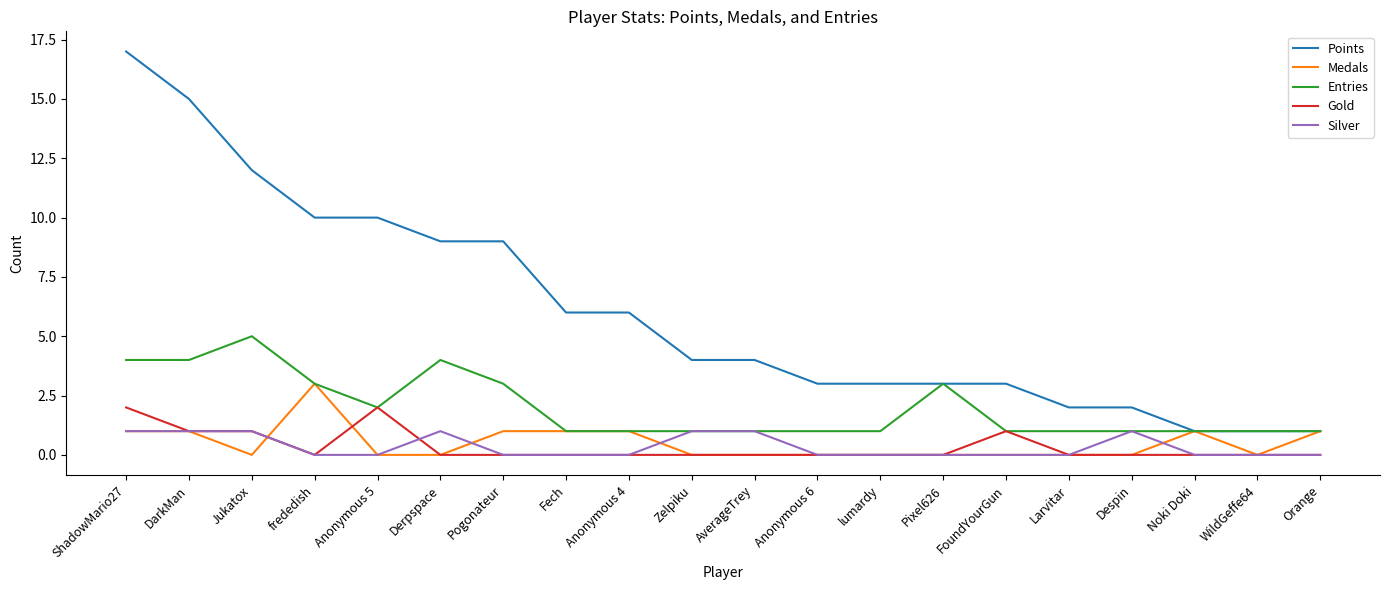

Reading left to right, extract all data points from this chart.

Points: 17	15	12	10	10	9	9	6	6	4	4	3	3	3	3	2	2	1	1	1
Medals: 1	1	0	3	0	0	1	1	1	0	0	0	0	0	0	0	0	1	0	1
Entries: 4	4	5	3	2	4	3	1	1	1	1	1	1	3	1	1	1	1	1	1
Gold: 2	1	1	0	2	0	0	0	0	0	0	0	0	0	1	0	0	0	0	0
Silver: 1	1	1	0	0	1	0	0	0	1	1	0	0	0	0	0	1	0	0	0